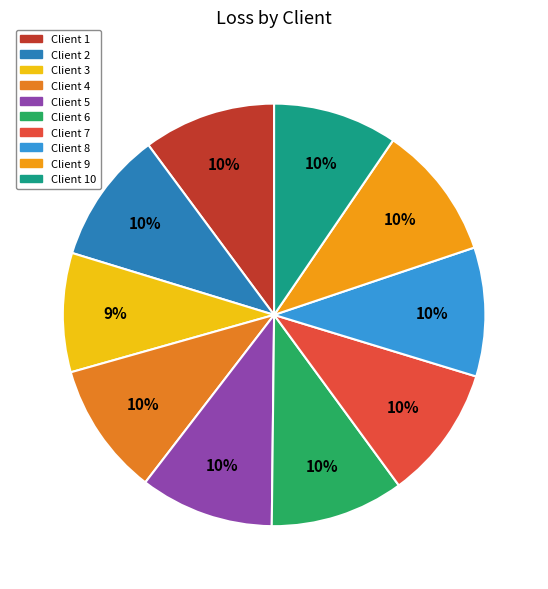

Which slice is the smallest?

3